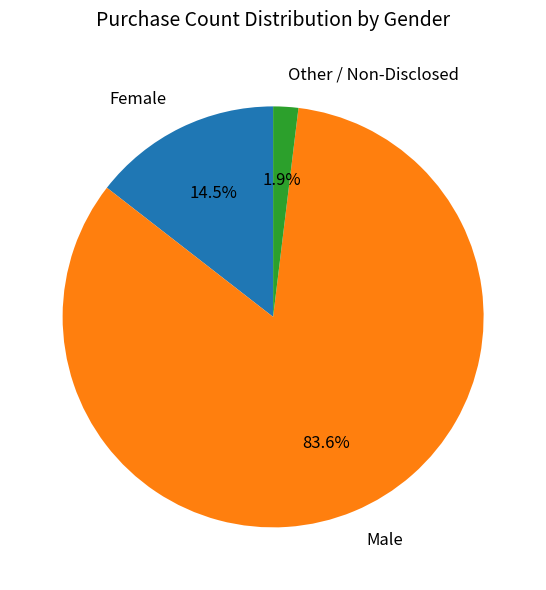

Rank the categories by value from highest to lowest.

Male, Female, Other / Non-Disclosed